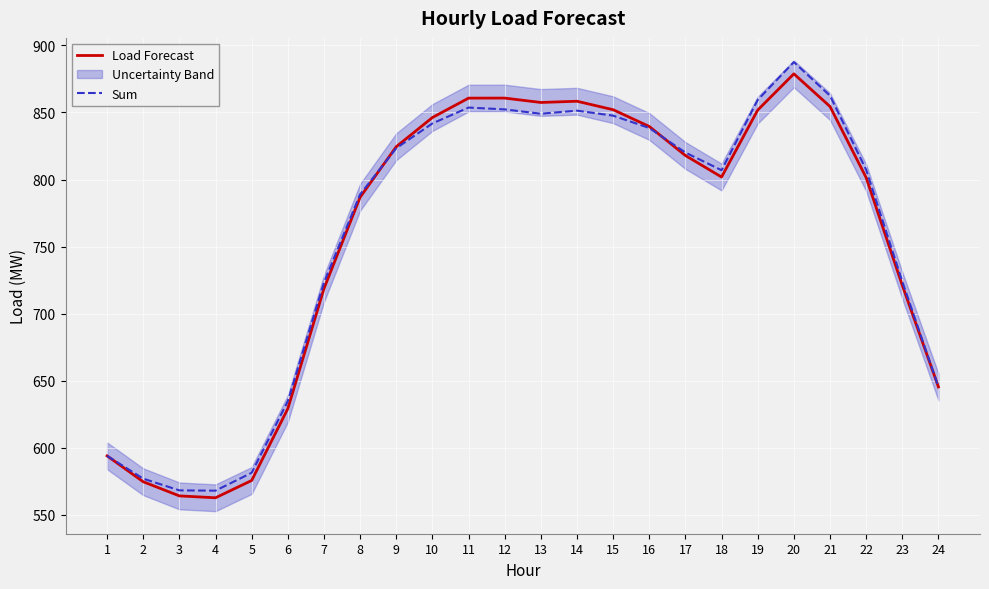

True or false: Load Forecast has more than 0 points higher than both neighbors.

True